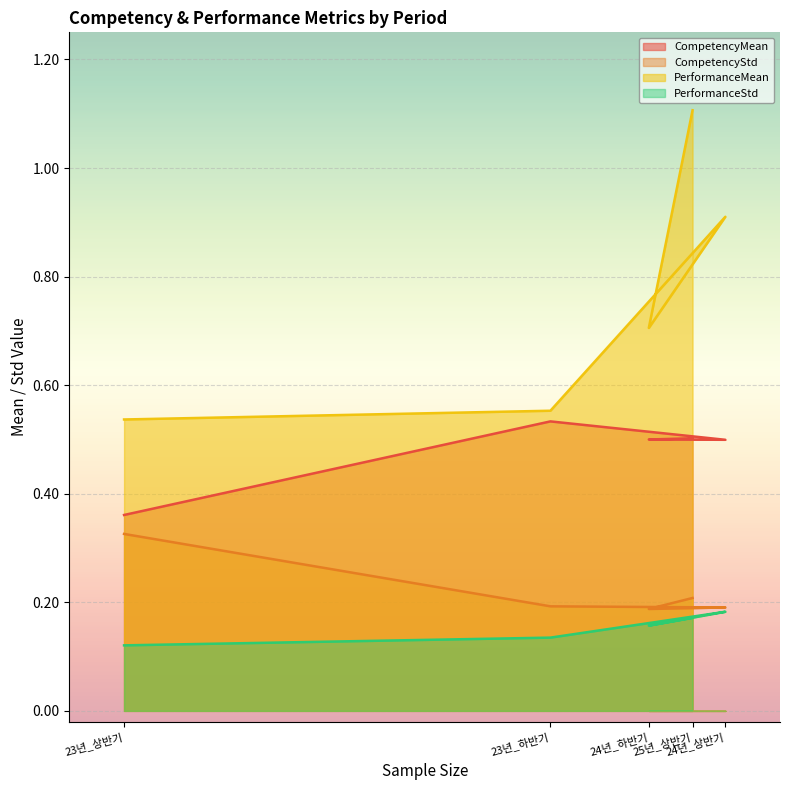

What is the lowest value of the CompetencyStd series?

0.2